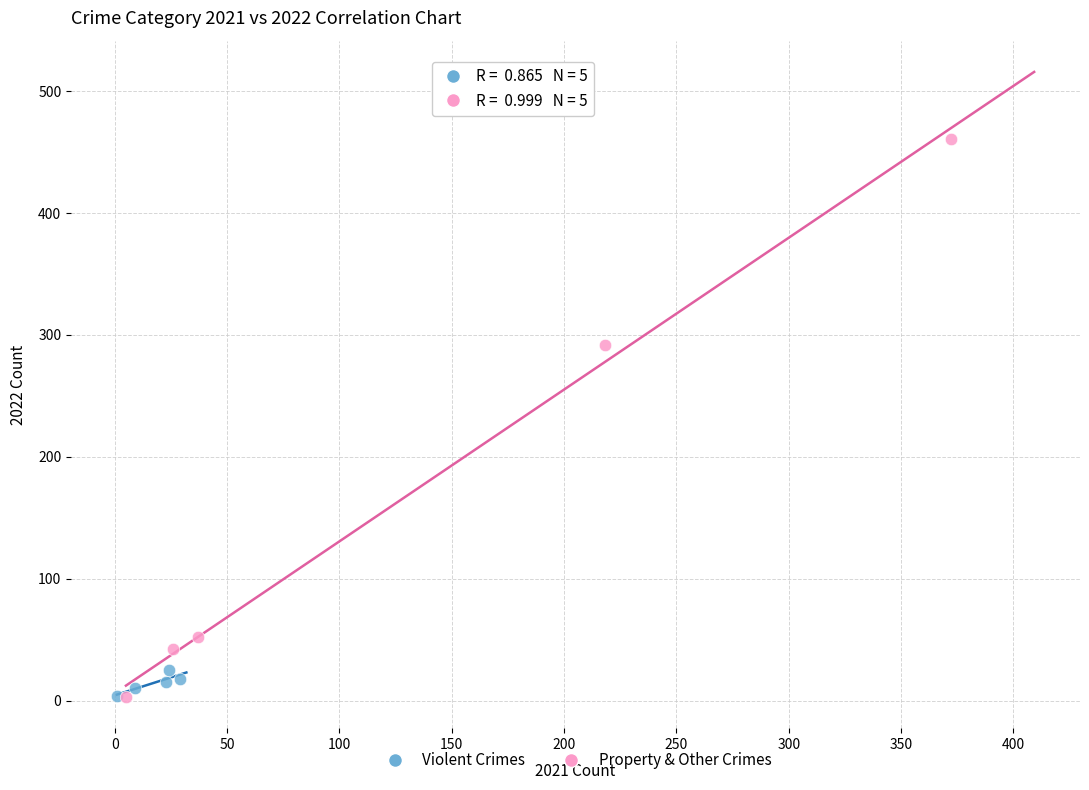

Which series has the widest spread of Y values?

Property & Other Crimes